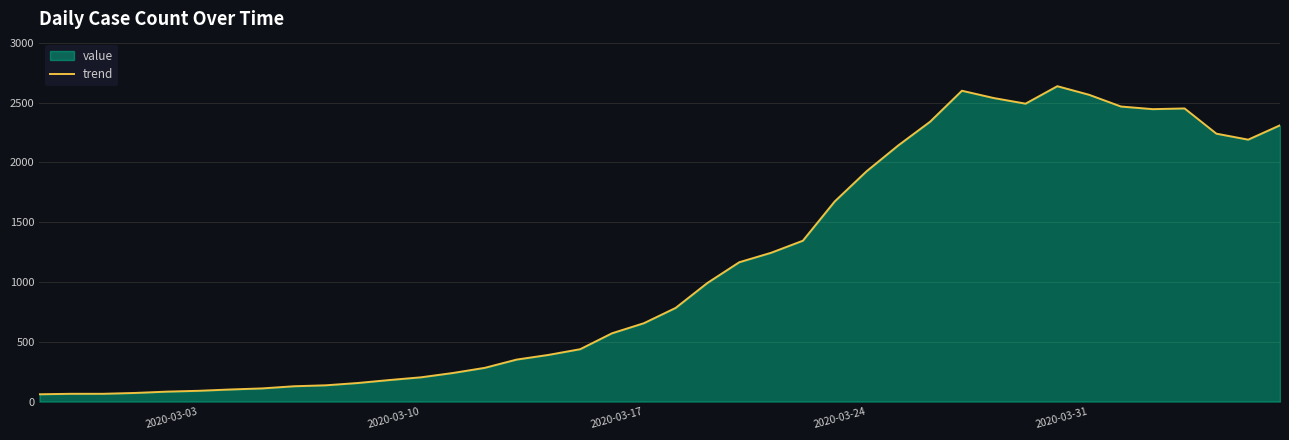

How many data points are less than 783?

20